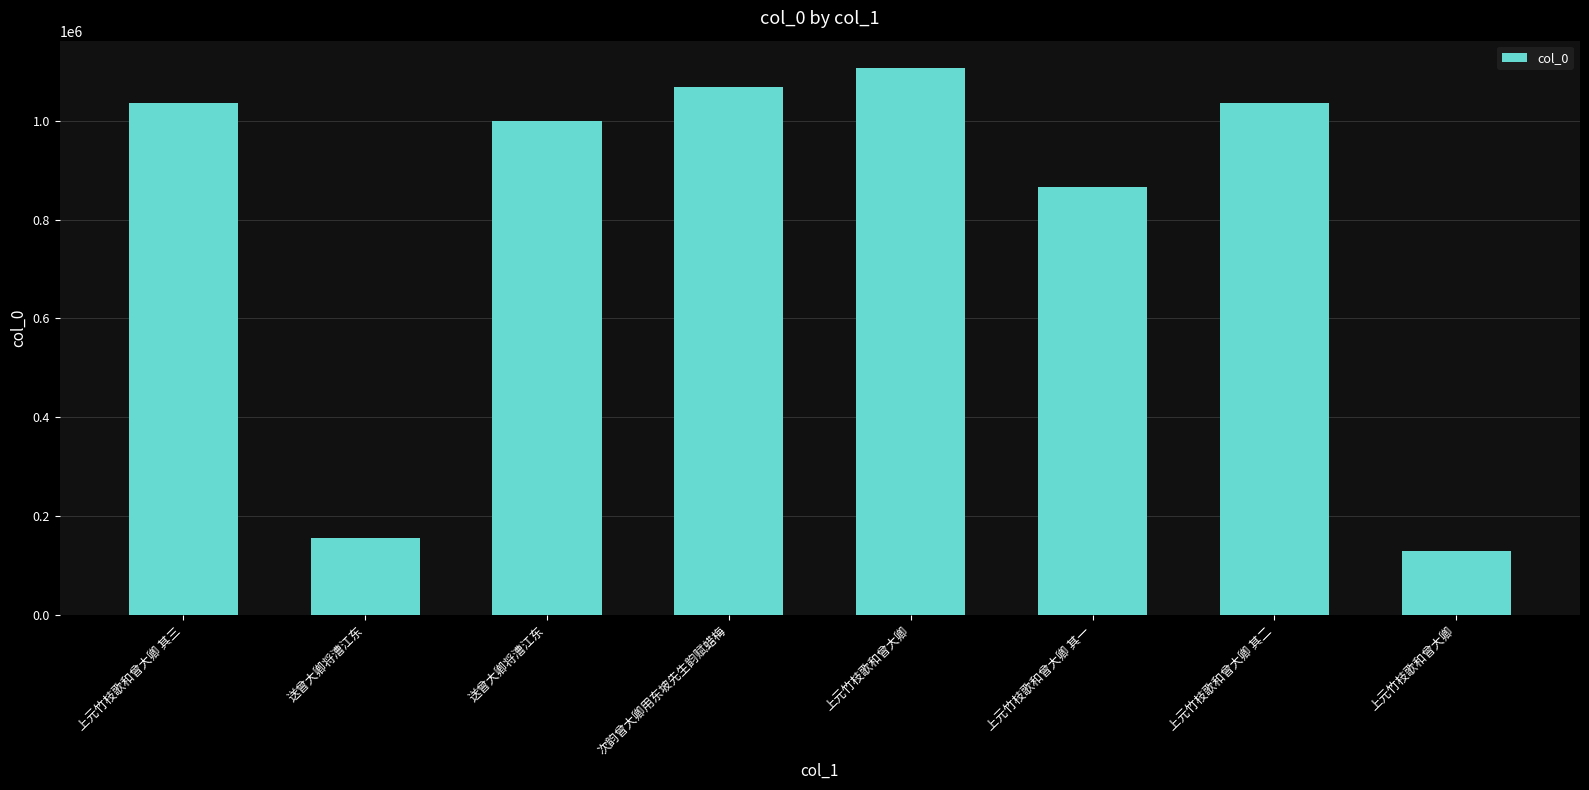

What is the average value?

799995